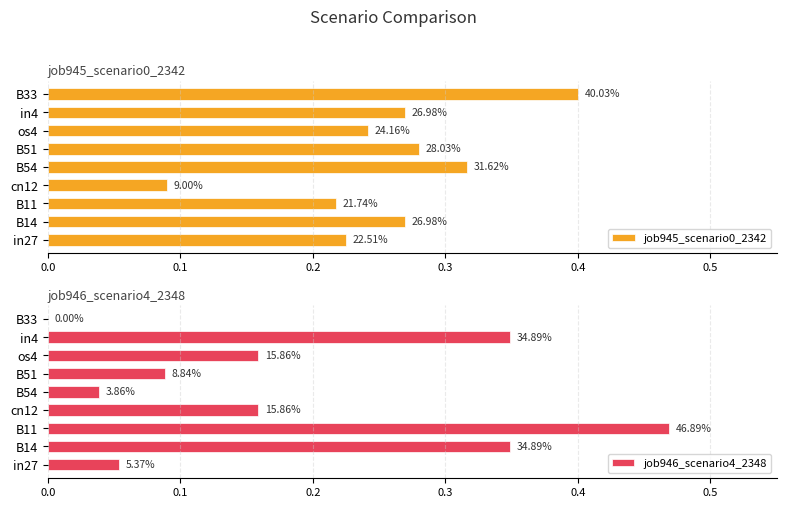

Which series has the largest total across all categories?

job945_scenario0_2342